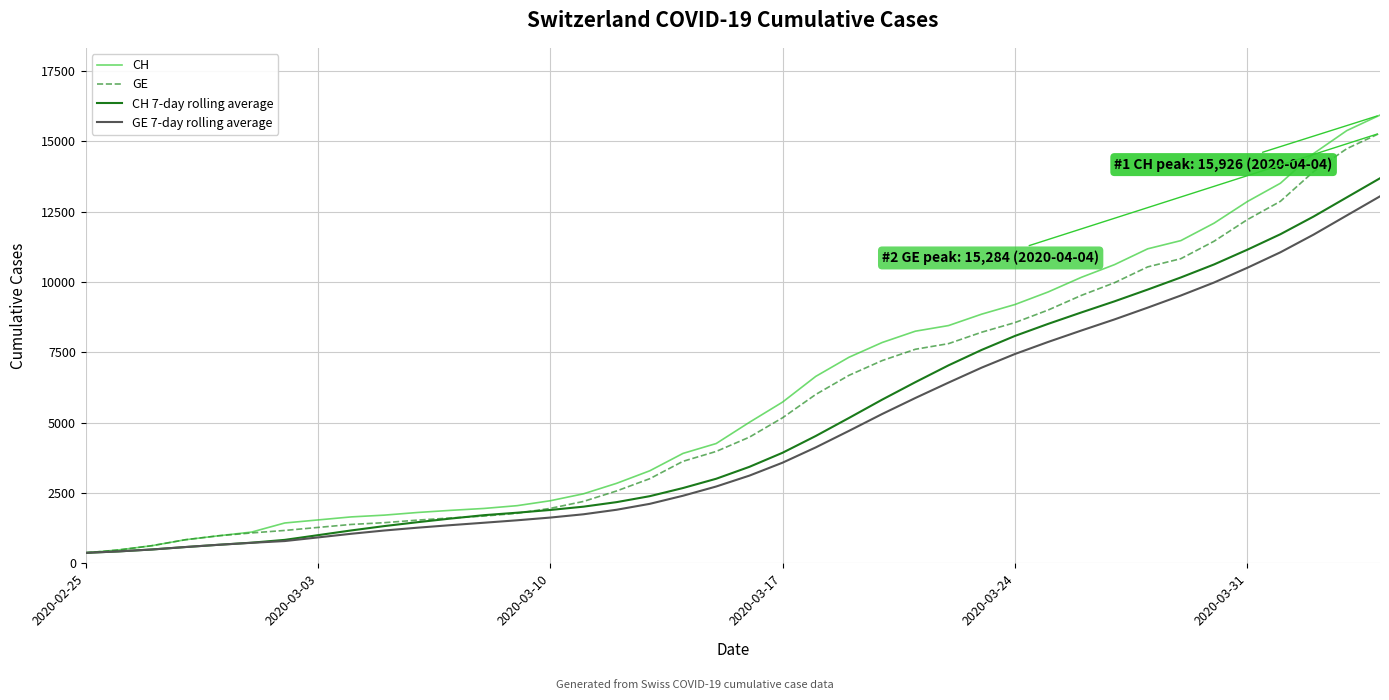

How many distinct data groups are displayed?

4